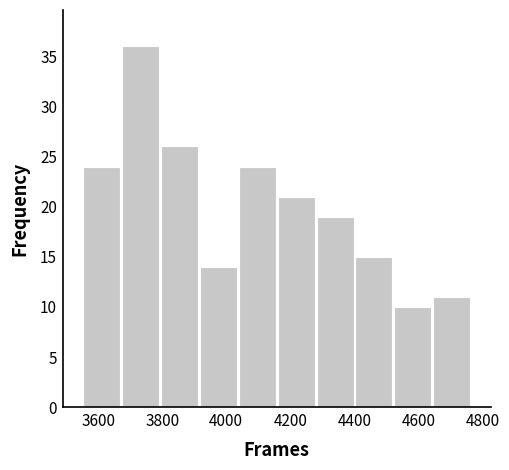

Reading left to right, transcribe this chart: for each bar, give the range it covers on the x-axis and its height. Neither the bar edges nor the heights are printed on the chart, so give them approximately, as read against the axes.

3560 to 3680: 24
3680 to 3800: 36
3800 to 3920: 26
3920 to 4040: 14
4040 to 4160: 24
4160 to 4280: 21
4280 to 4400: 19
4400 to 4520: 15
4520 to 4640: 10
4640 to 4760: 11